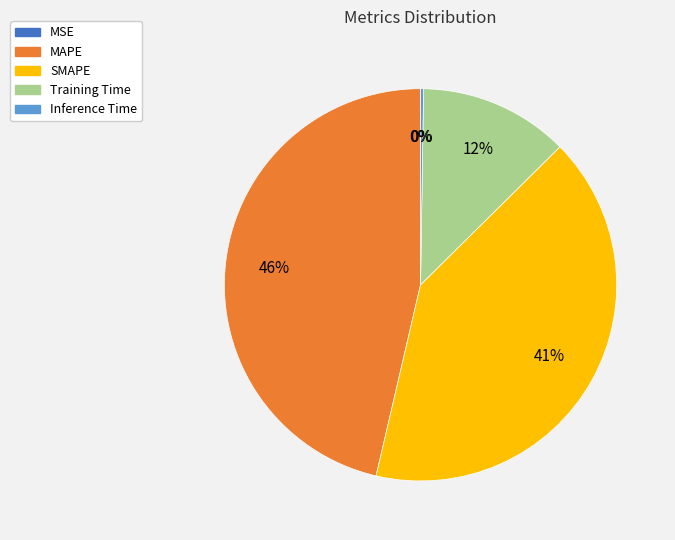

To the nearest percent, what is the difference between the largest and smallest slice percentages?

46%